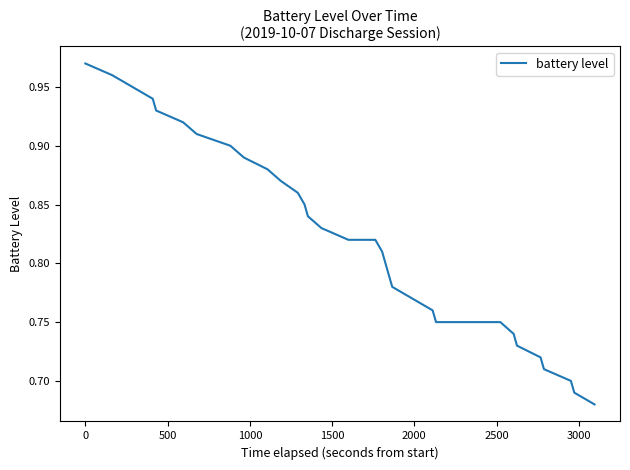

How many lines are shown in the chart?

1